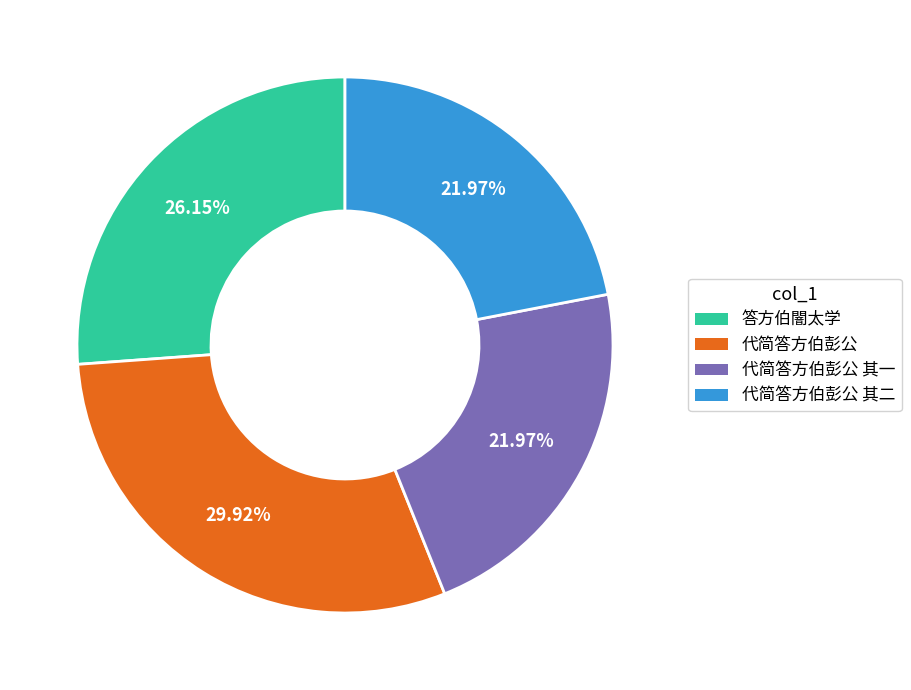

Is there a majority slice in this chart?

No